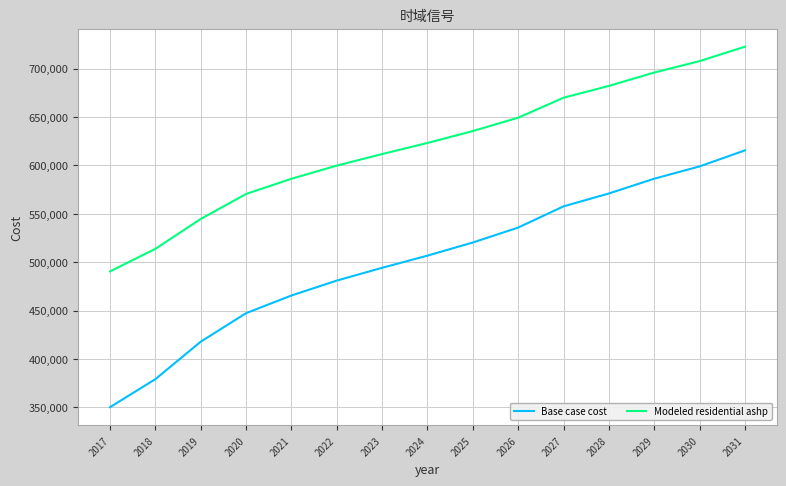

What is the maximum value shown in the chart?

722662.3